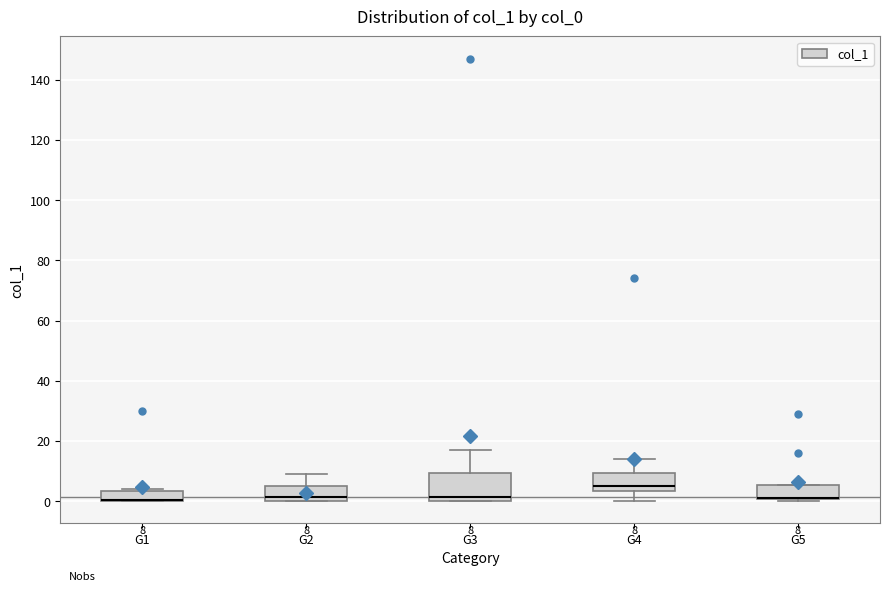

Comparing the boxes themselves (not the whiskers), which one is the tallest?

G3